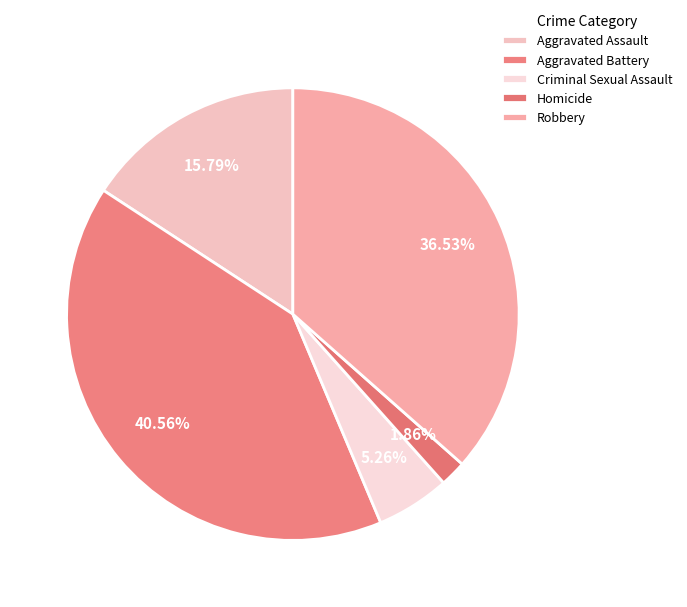

Which slice is the largest?

Aggravated Battery